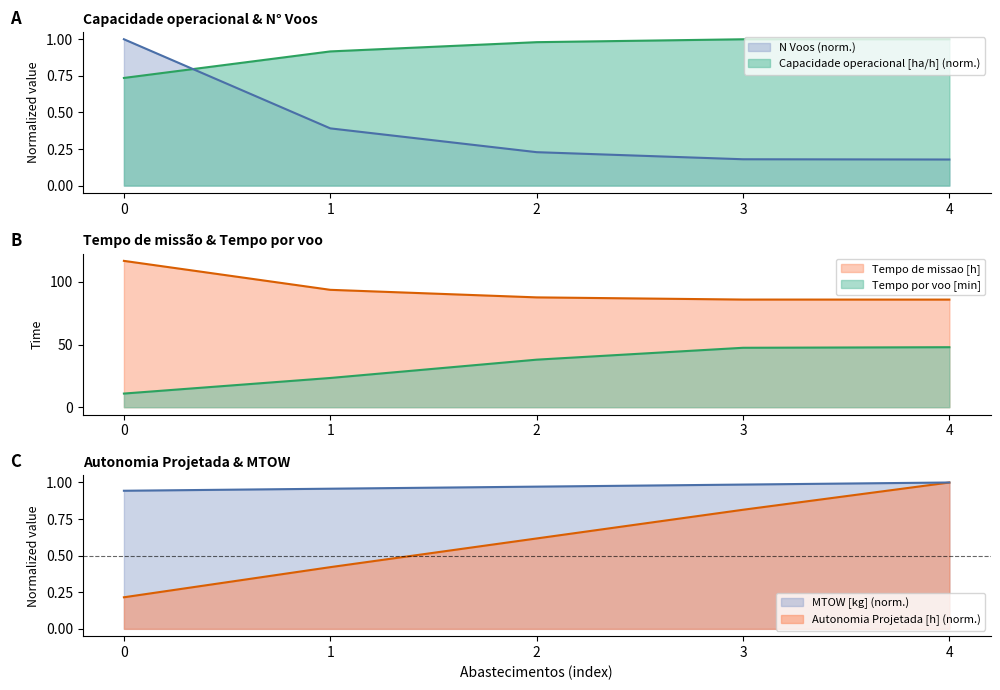

What is the total value across all series at 0?

130.5